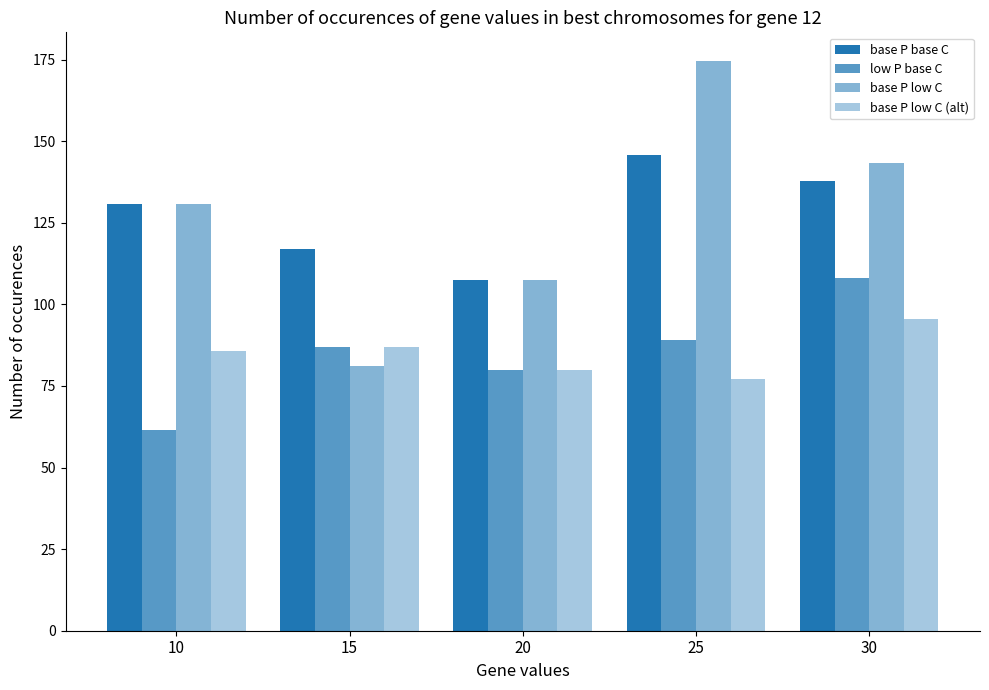

What is the difference between the maximum and second lowest values in the low P base C series?

28.1